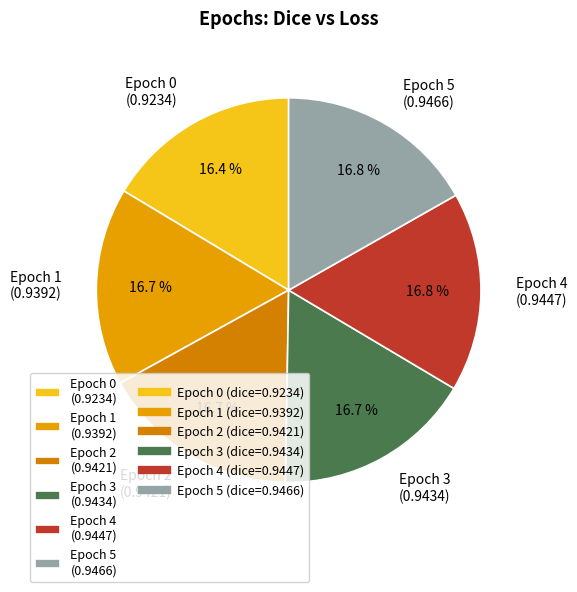

What is the ratio of the value at Epoch 4 (0.9447) to the value at Epoch 1 (0.9392)?

1.0